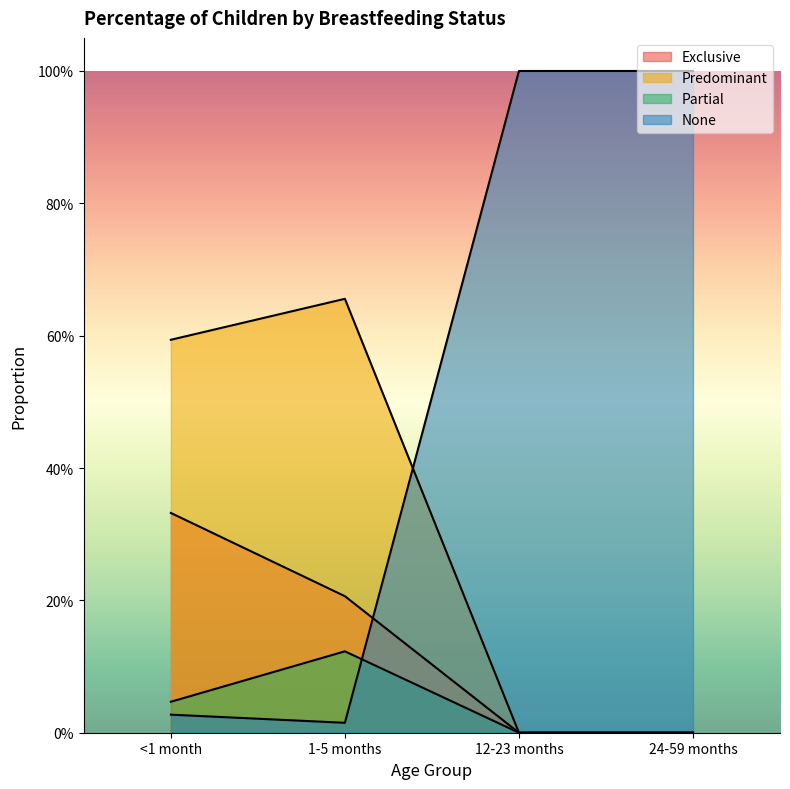

What is the difference between the maximum and minimum values in the Predominant series?

0.7